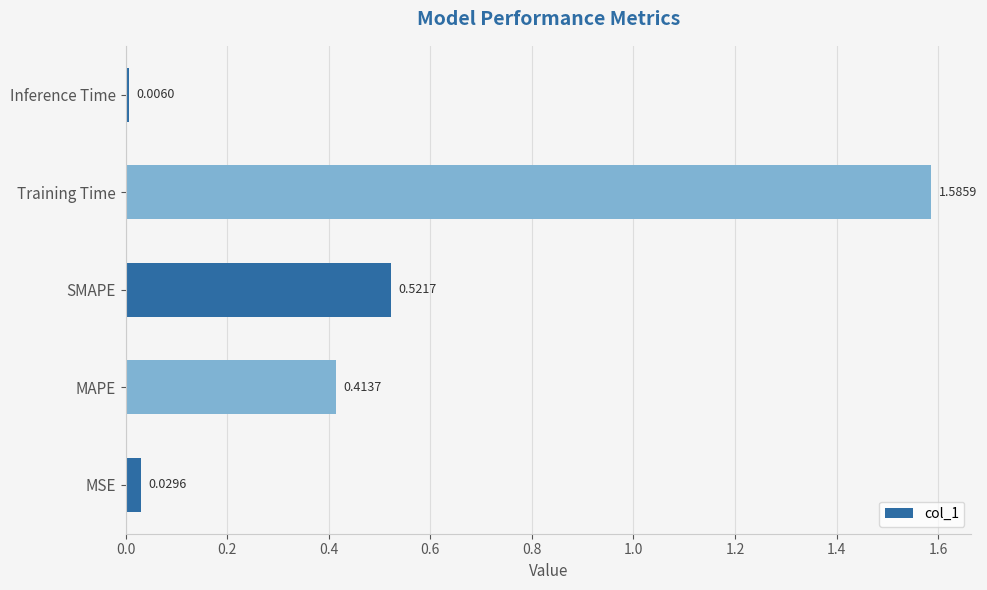

List the labels in order of value, largest first.

Training Time, SMAPE, MAPE, MSE, Inference Time